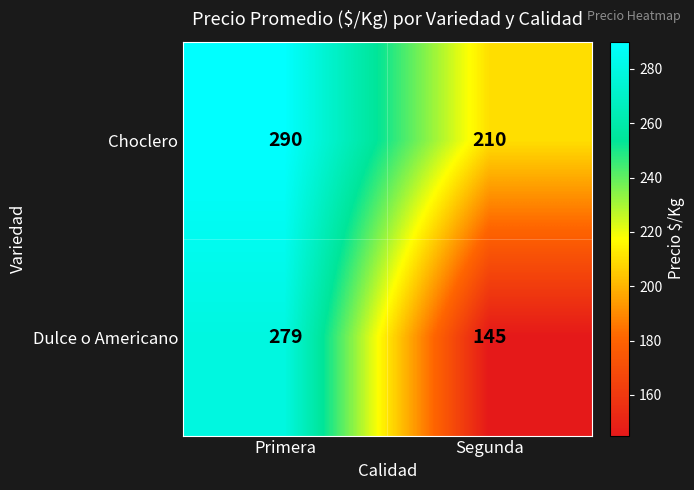

Read the Choclero value at Segunda, to the nearest 10.

210